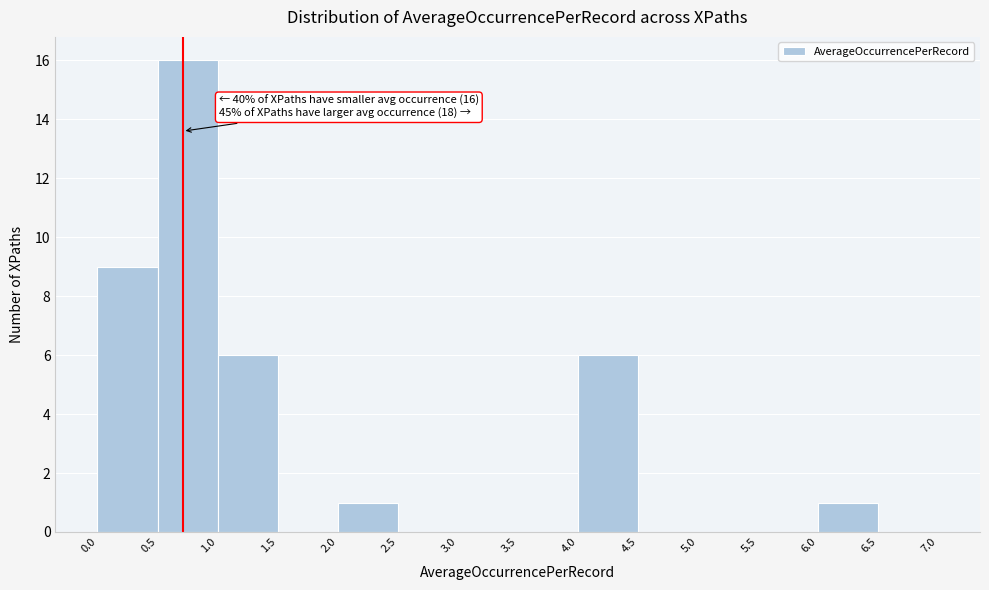

Over which range of the x-axis is the bar tallest?

0.5 to 1.0